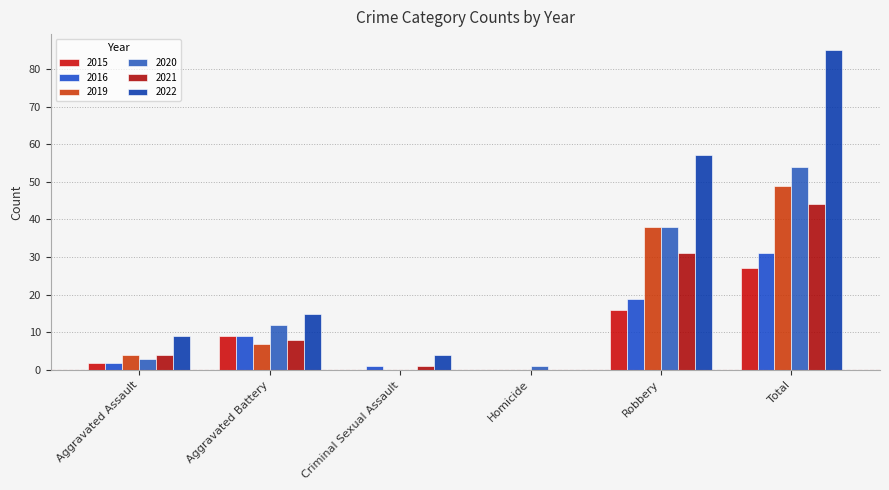

What are all the series names shown in the legend?

2015, 2016, 2019, 2020, 2021, 2022